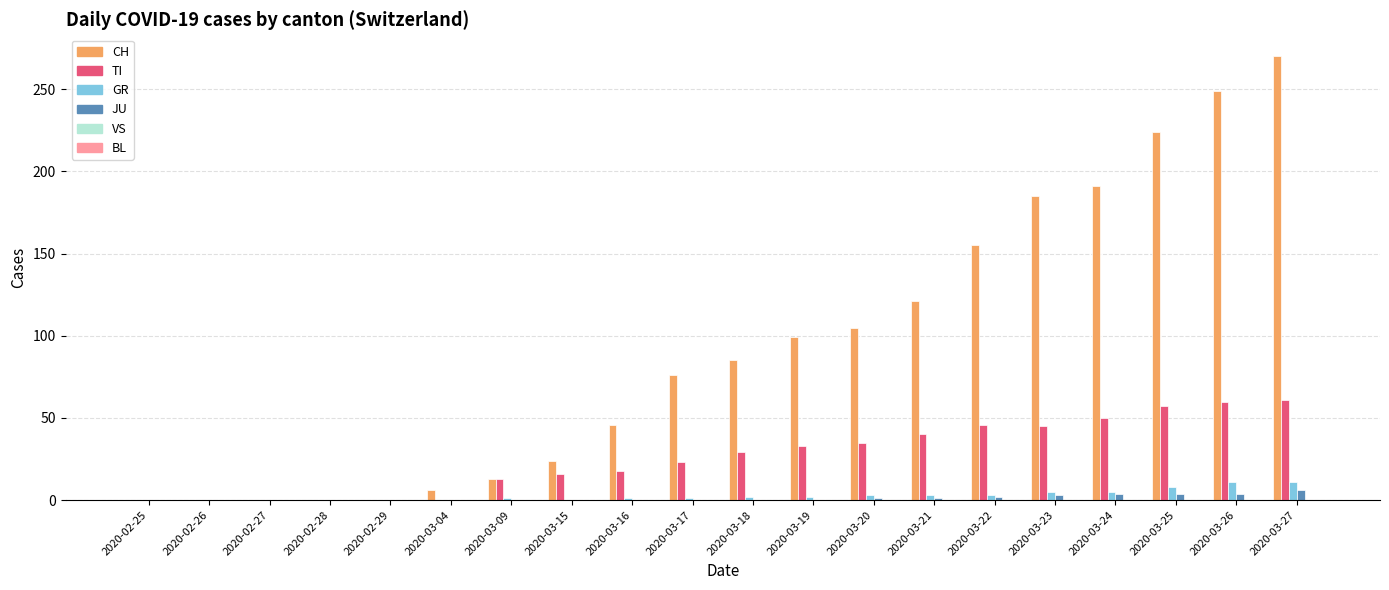

At which category is the sum across all series the highest?

2020-03-27